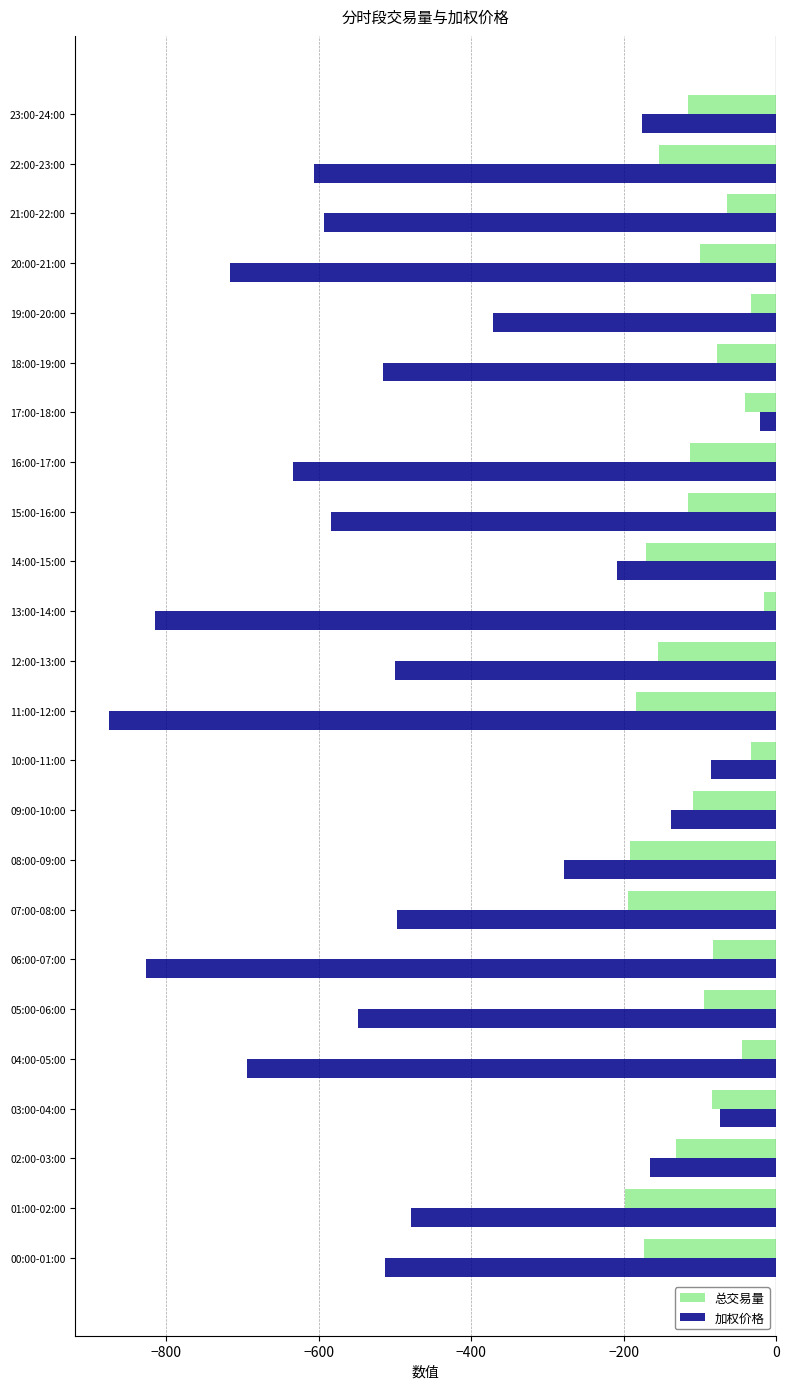

What is the difference between the 加权价格 values at 10:00-11:00 and 02:00-03:00?

80.2